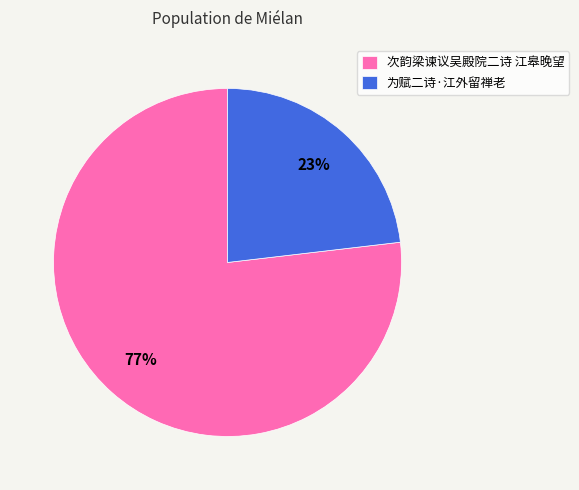

Is it true that 为赋二诗·江外留禅老 is 23% of the pie?

True